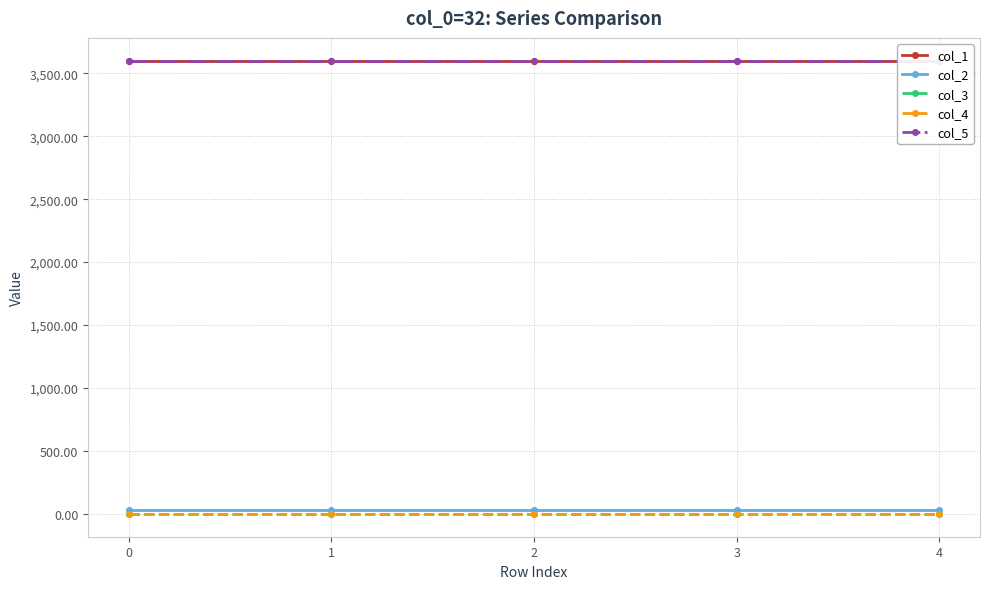

What are all the series names shown in the legend?

col_1, col_2, col_3, col_4, col_5